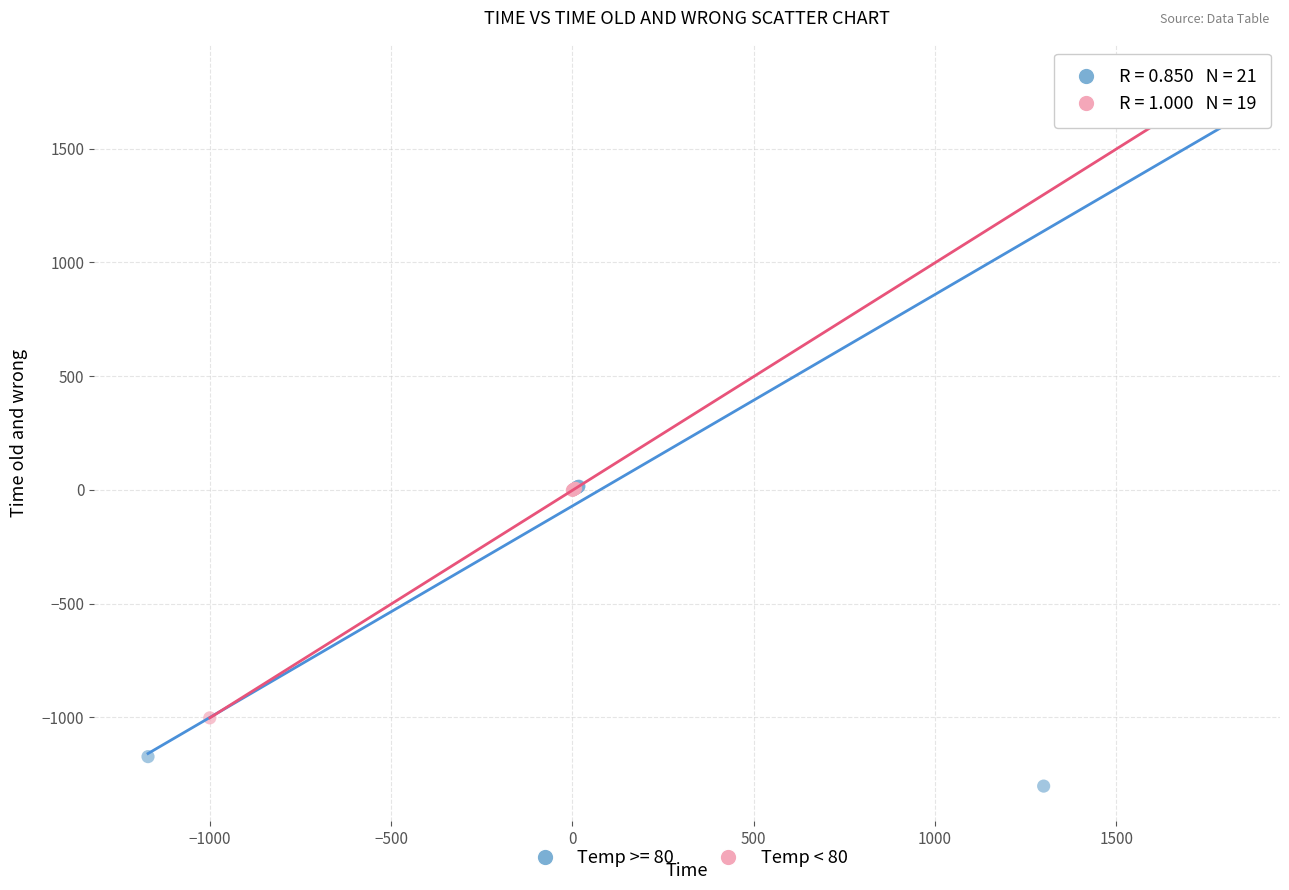

Which series has the largest Y range (max minus min)?

Temp >= 80